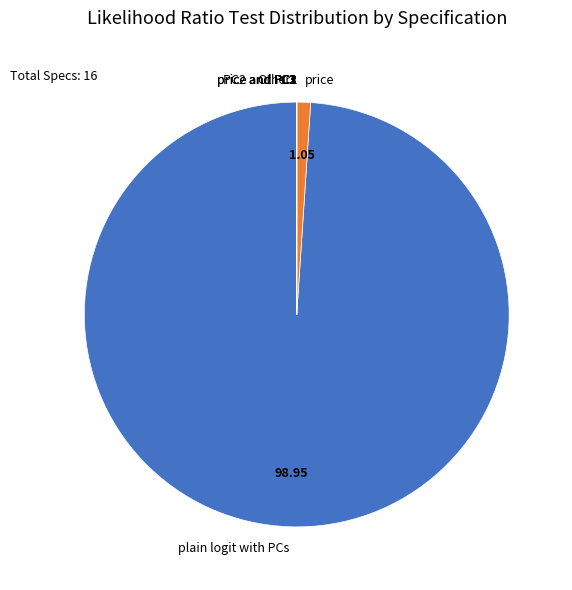

Is there any slice that represents more than half of the pie?

Yes